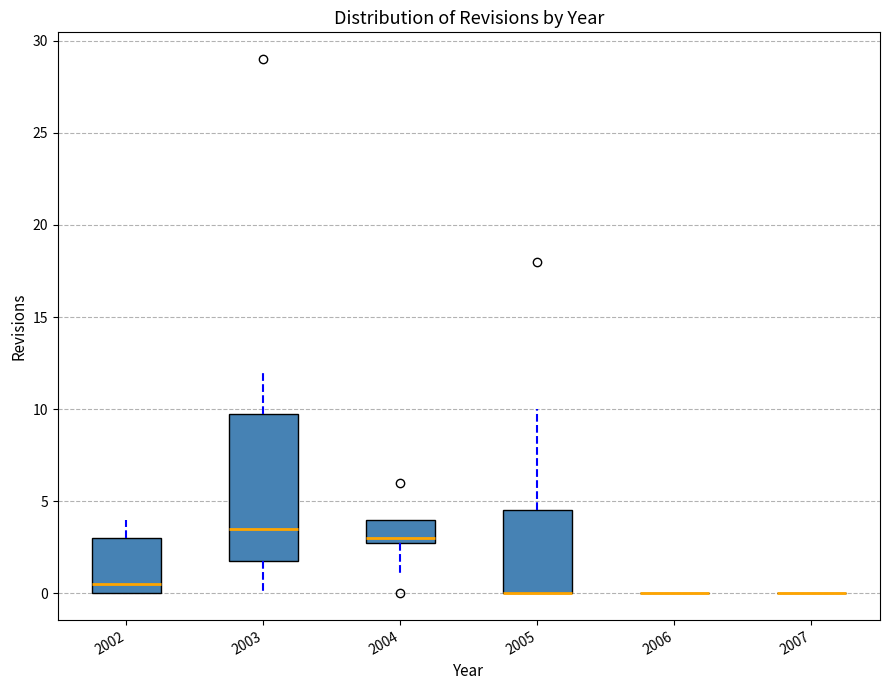

Reading left to right, read every box against the y-axis: the position of its median line, the range the box covers, and the ends of its whiskers. The values are not printed on the chart, so give them approximately, as read against the axis.

2002: median 0.5, box 0.0 to 3.0, whiskers 0.0 to 4.0
2003: median 3.5, box 2.0 to 10.0, whiskers 0.0 to 12.0
2004: median 3.0 (just above the box's lower edge), box 3.0 to 4.0, whiskers 1.0 to 4.0
2005: median 0.0 (drawn on the box's lower edge), box 0.0 to 4.5, whiskers 0.0 to 10.0
2006: box collapsed to a line at 0.0, whiskers 0.0 to 0.0
2007: box collapsed to a line at 0.0, whiskers 0.0 to 0.0